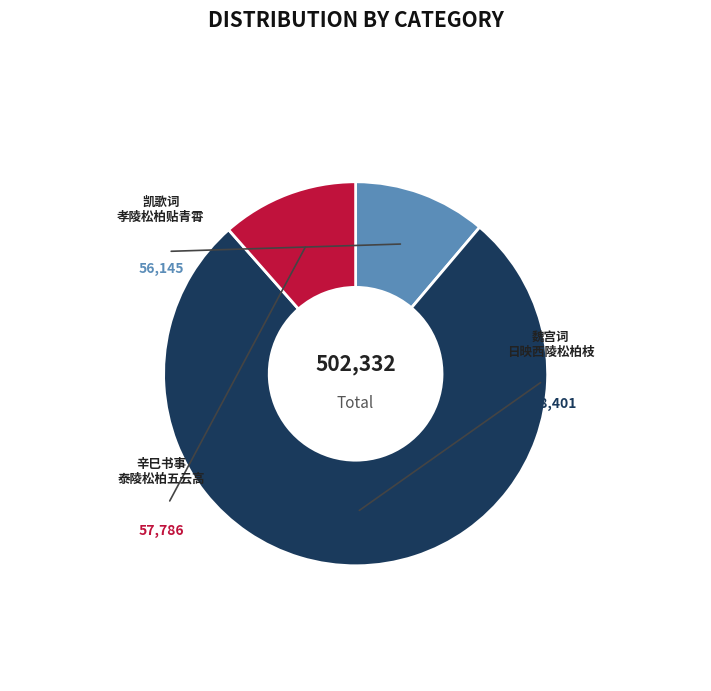

Does any single category account for the majority?

Yes